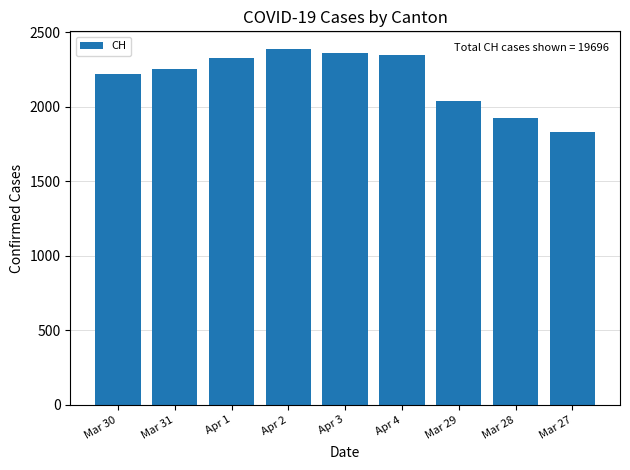

What is the value of the 5th bar from the left?

2363